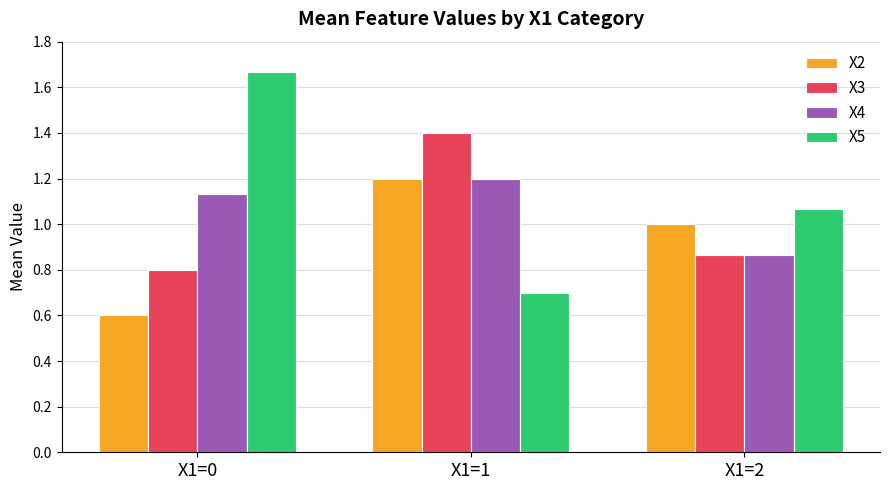

Which category has the highest value in the X5 series?

X1=0